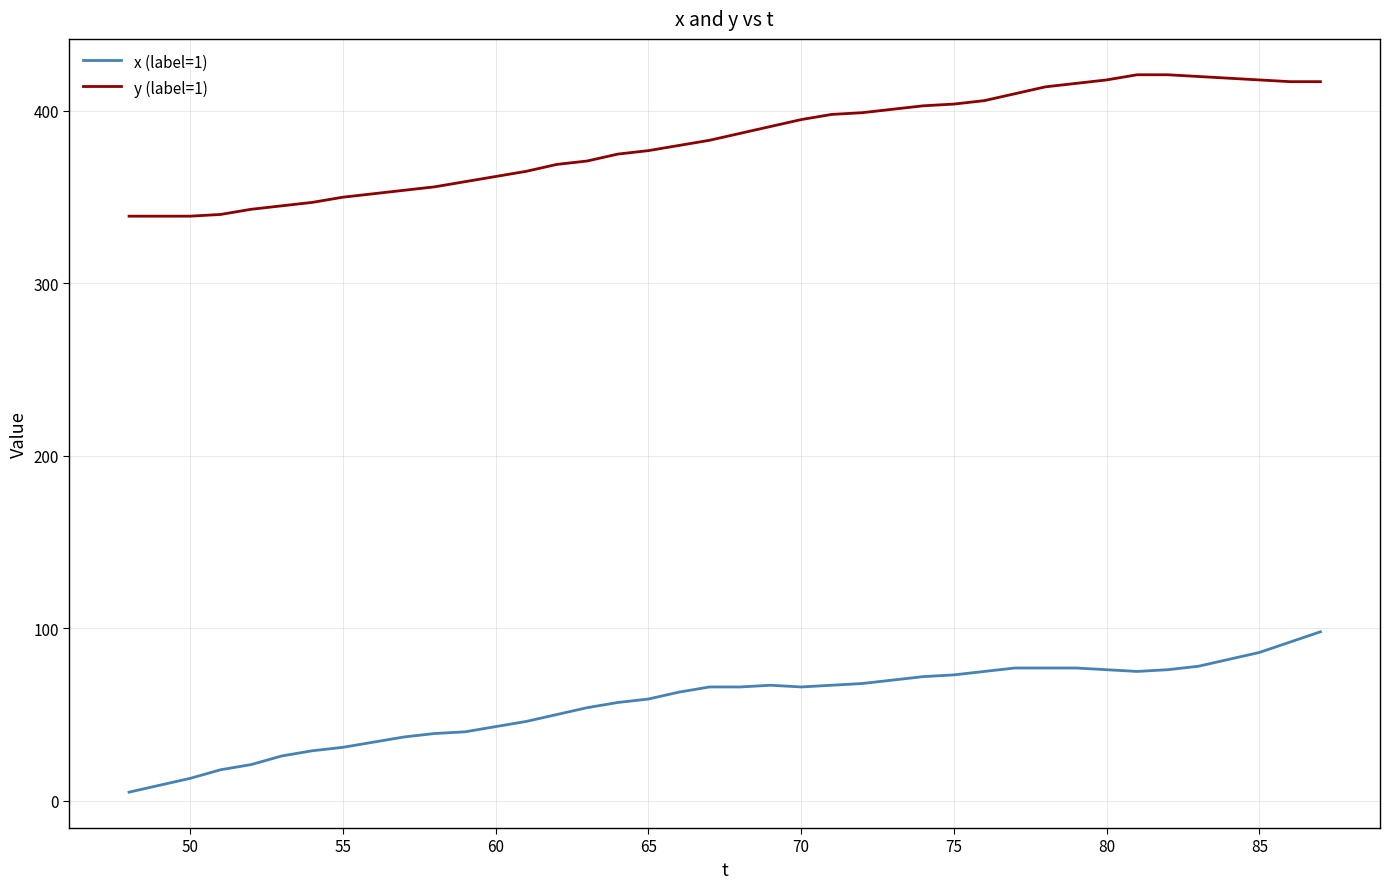

What is the maximum value shown in the chart?

421